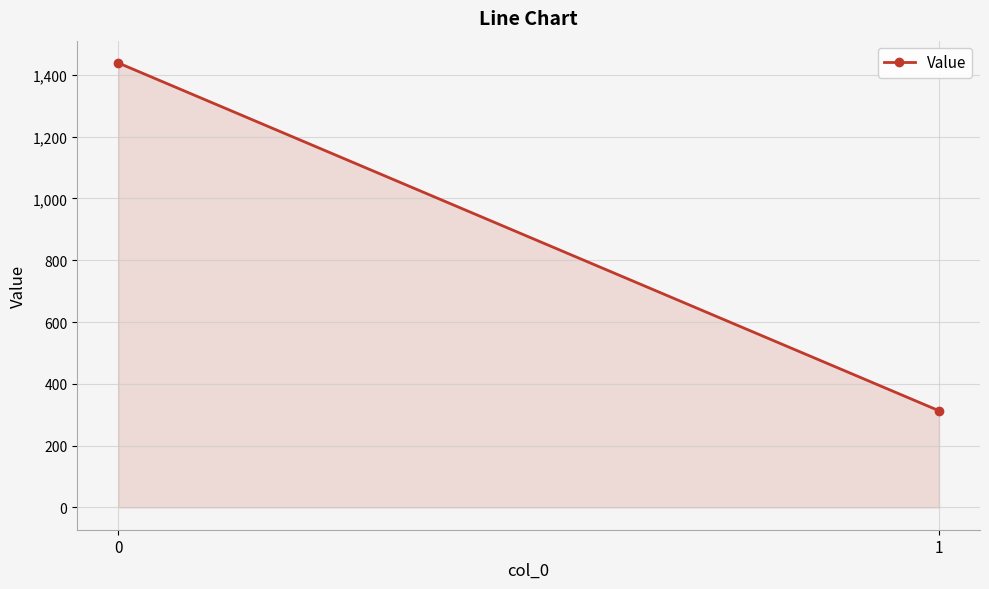

The value at 0 is 913.9. True or false?

False